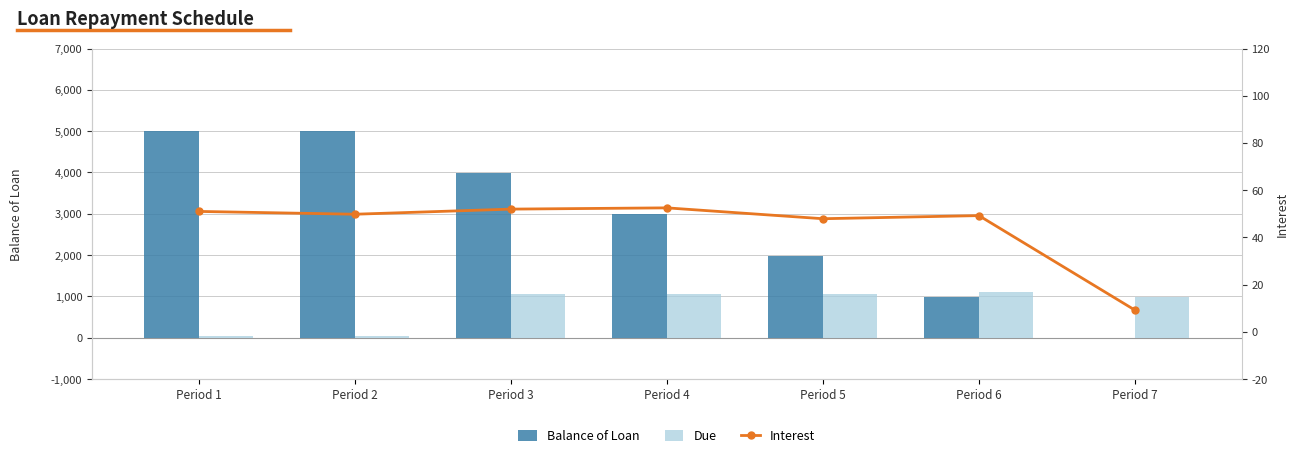

Rank the series at Period 6 from highest to lowest value.

Due, Balance of Loan, Interest